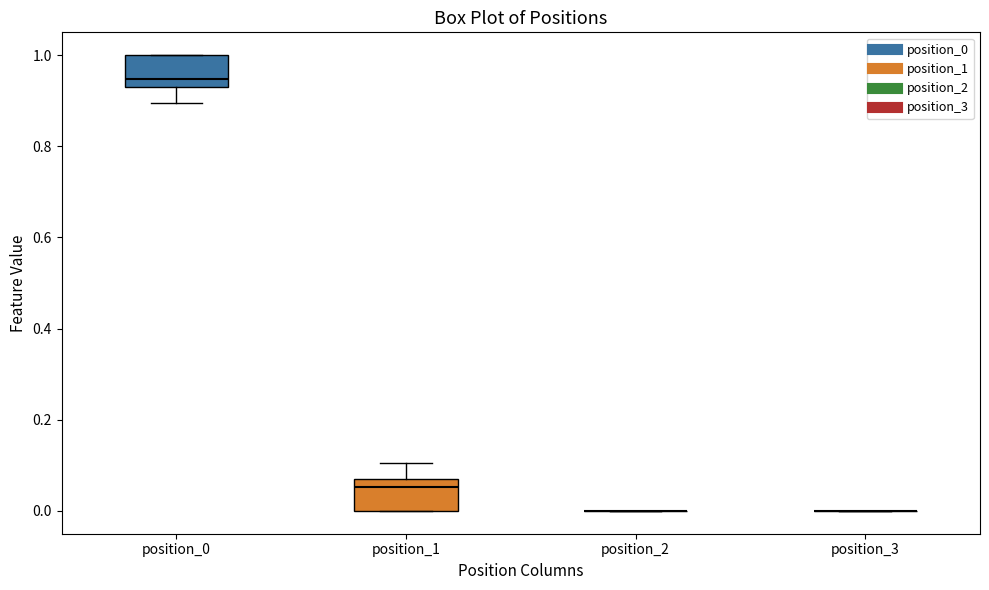

Reading left to right, read every box against the y-axis: the position of its median line, the range the box covers, and the ends of its whiskers. The values are not printed on the chart, so give them approximately, as read against the axis.

position_0: median 0.94 (just above the box's lower edge), box 0.94 to 1.00, whiskers 0.90 to 1.00
position_1: median 0.06 (just below the box's upper edge), box 0.00 to 0.06, whiskers 0.00 to 0.10
position_2: box collapsed to a line at 0.00, whiskers 0.00 to 0.00
position_3: box collapsed to a line at 0.00, whiskers 0.00 to 0.00